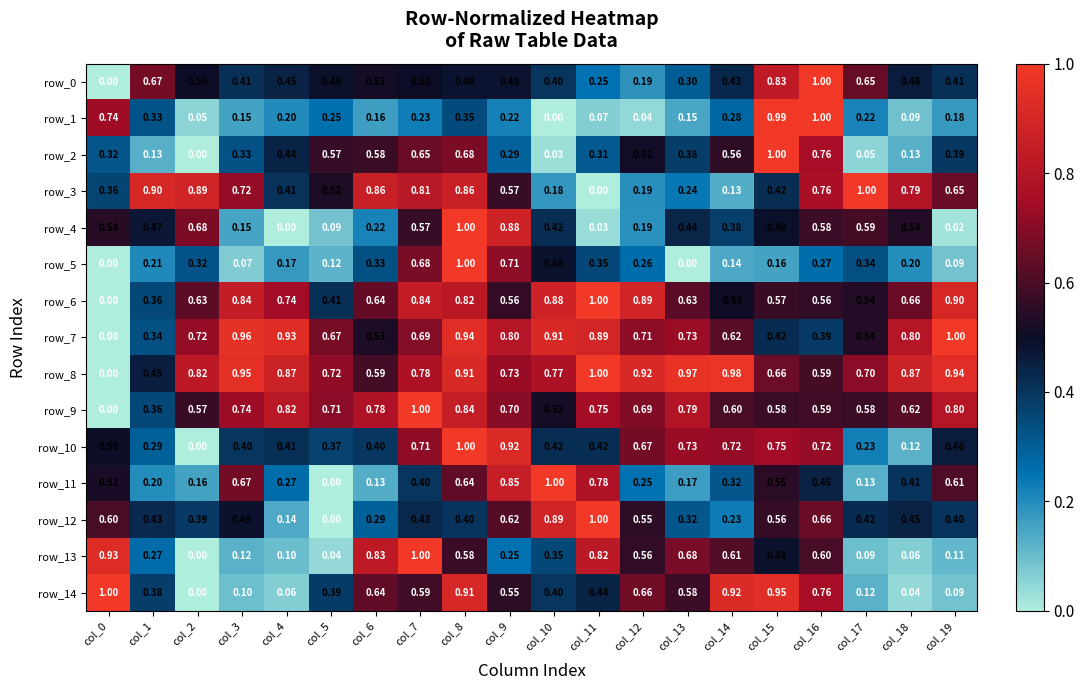

Is the value of row_6 at col_4 greater than the value of row_9 at col_18?

Yes